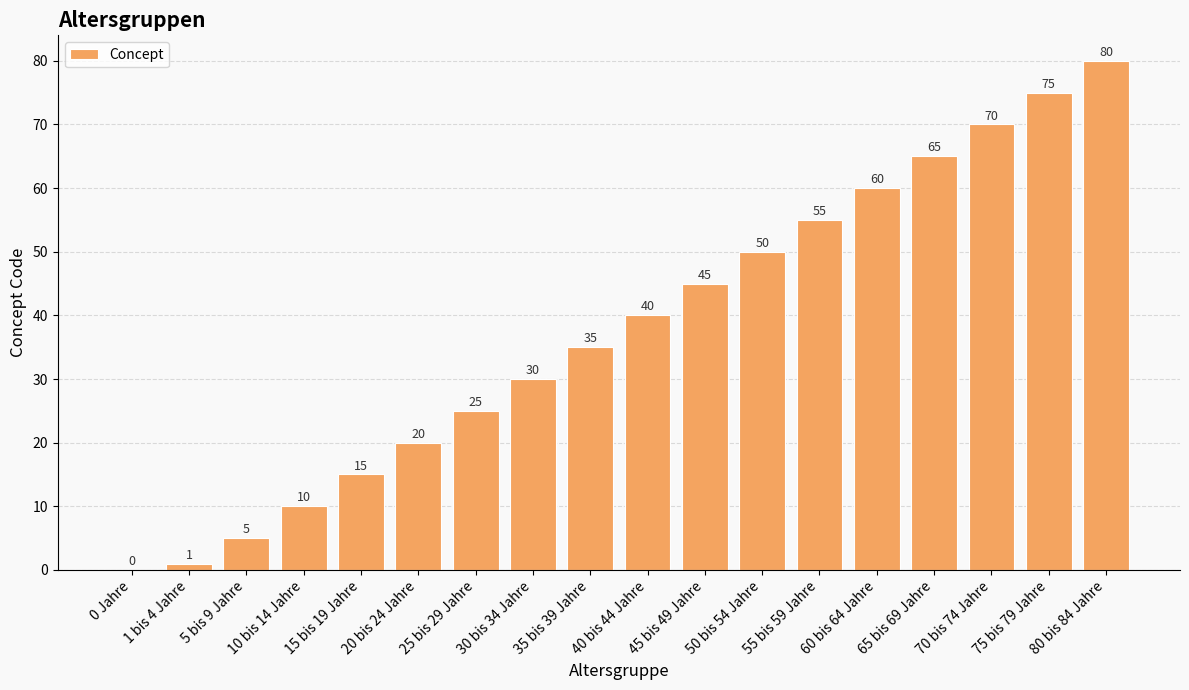

What is the sum of all values?

681